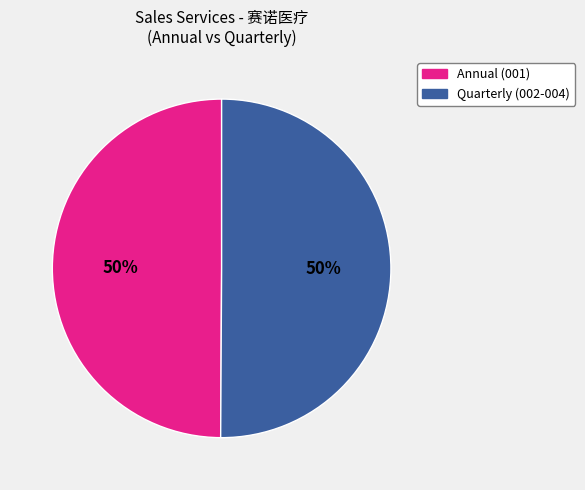

To the nearest percent, what is the average slice percentage?

50%